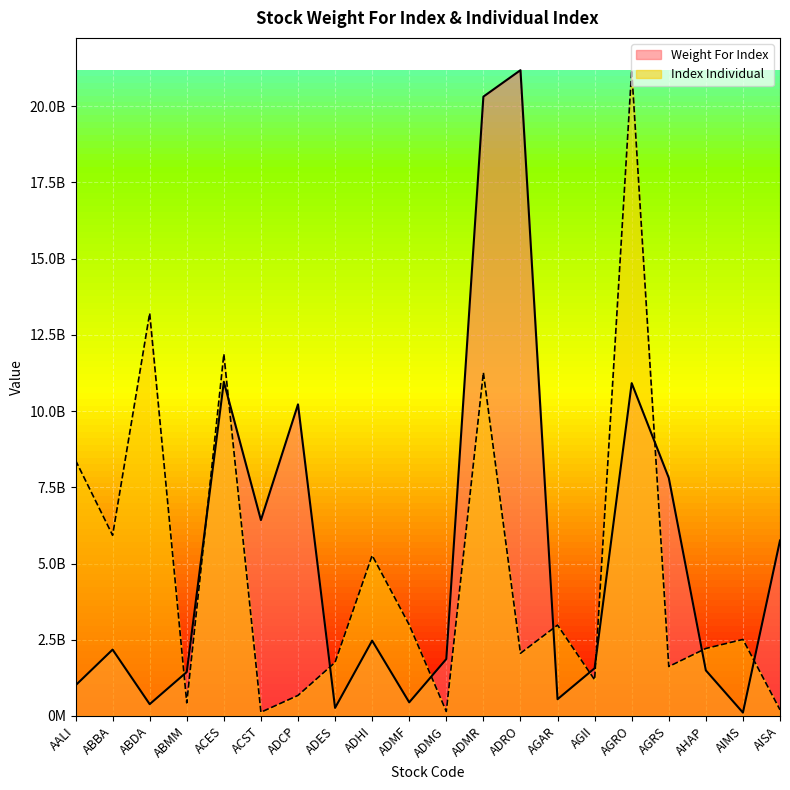

What is the minimum value shown in the chart?

111276000.0